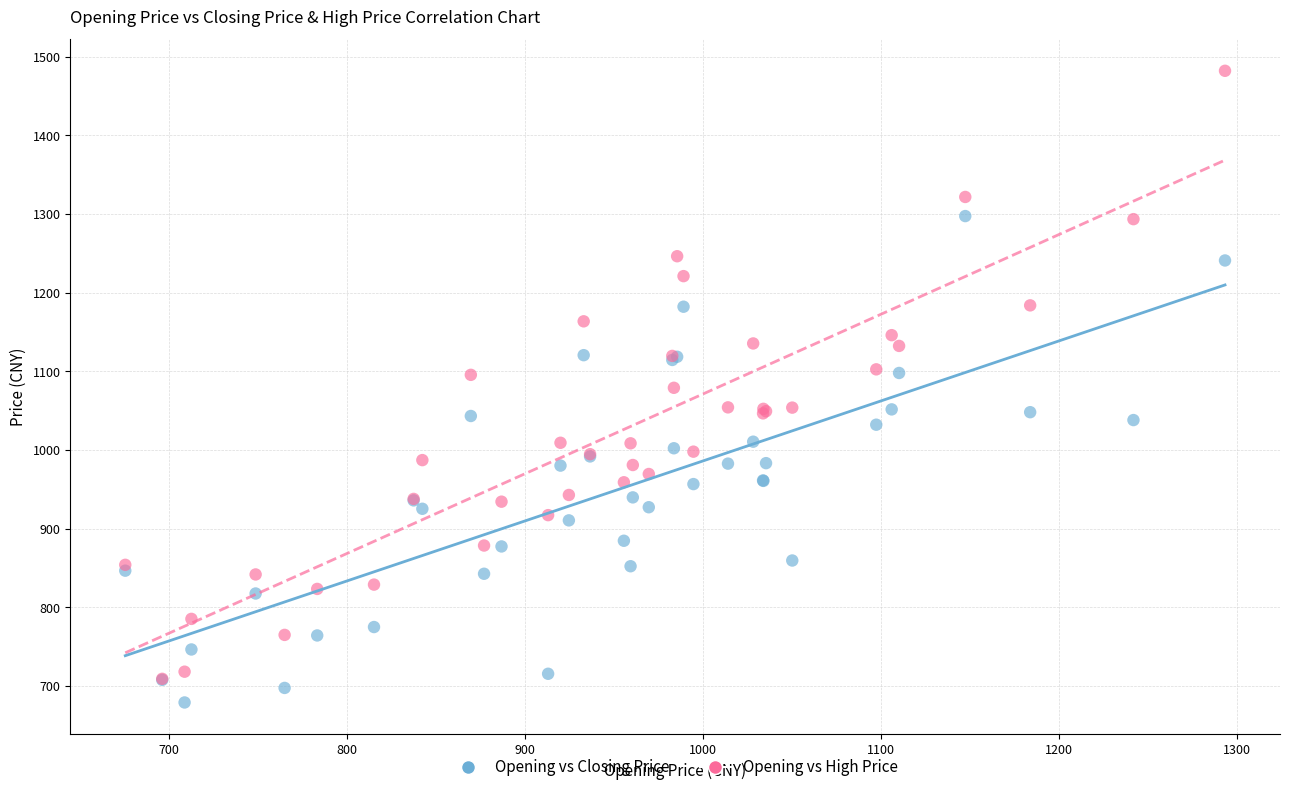

Which series has the widest spread of Y values?

Opening vs High Price